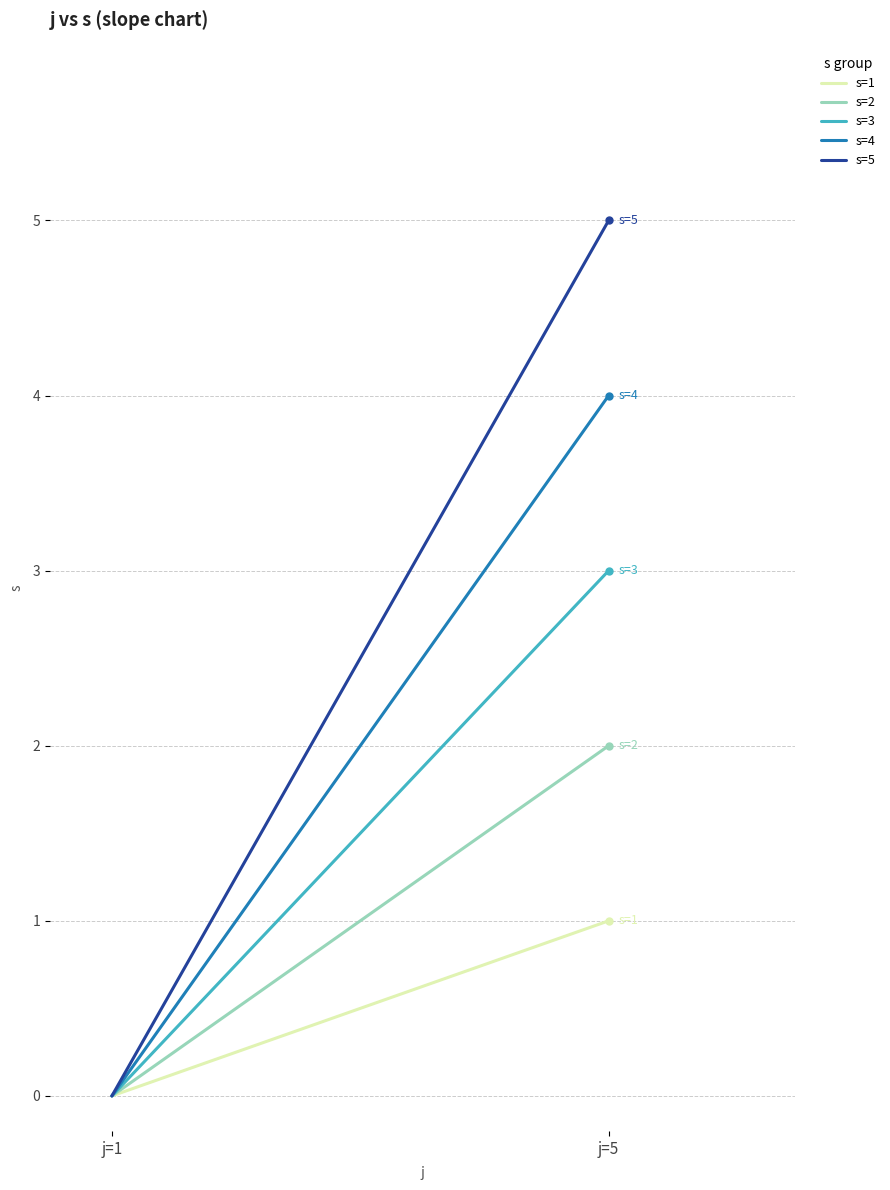

List the series in order of their peak value, highest first.

s=5, s=4, s=3, s=2, s=1